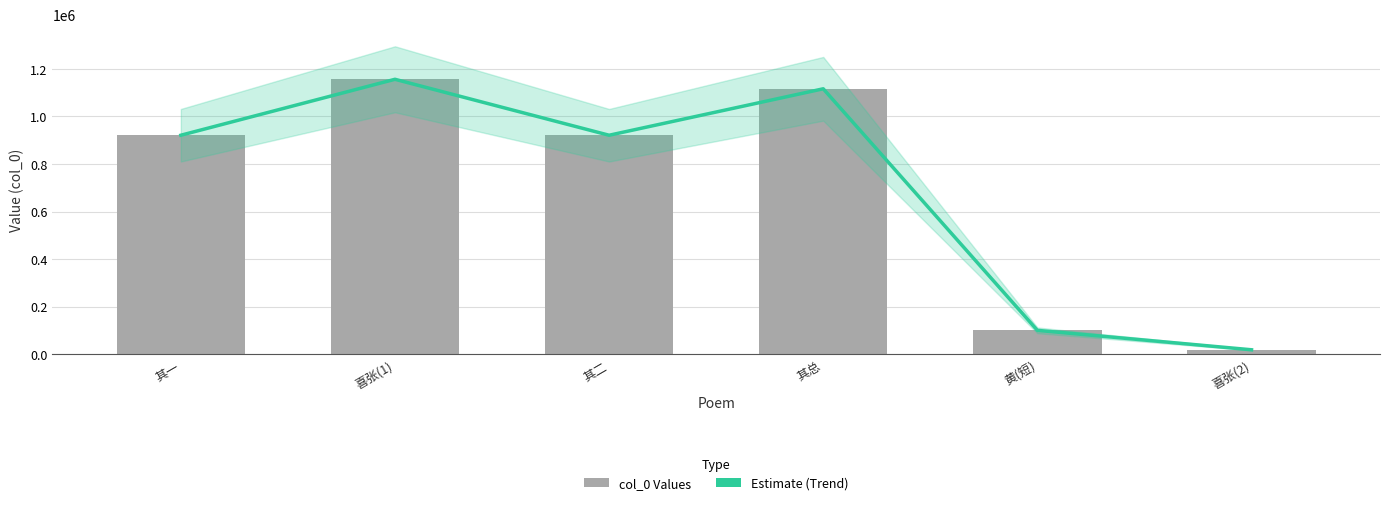

Reading left to right, transcribe all the data shown in this chart.

Trend (Estimate): 921115	1156554	921116	1116552	100153	18386
col_0: 921115	1156554	921116	1116552	100153	18386